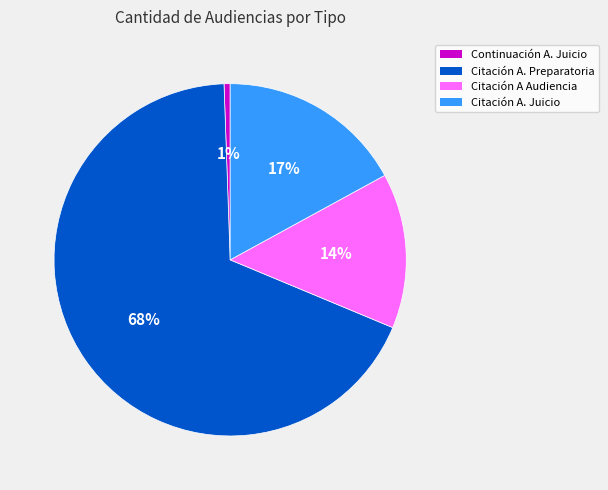

To the nearest percent, what percentage of the pie is Citación A. Juicio?

17%